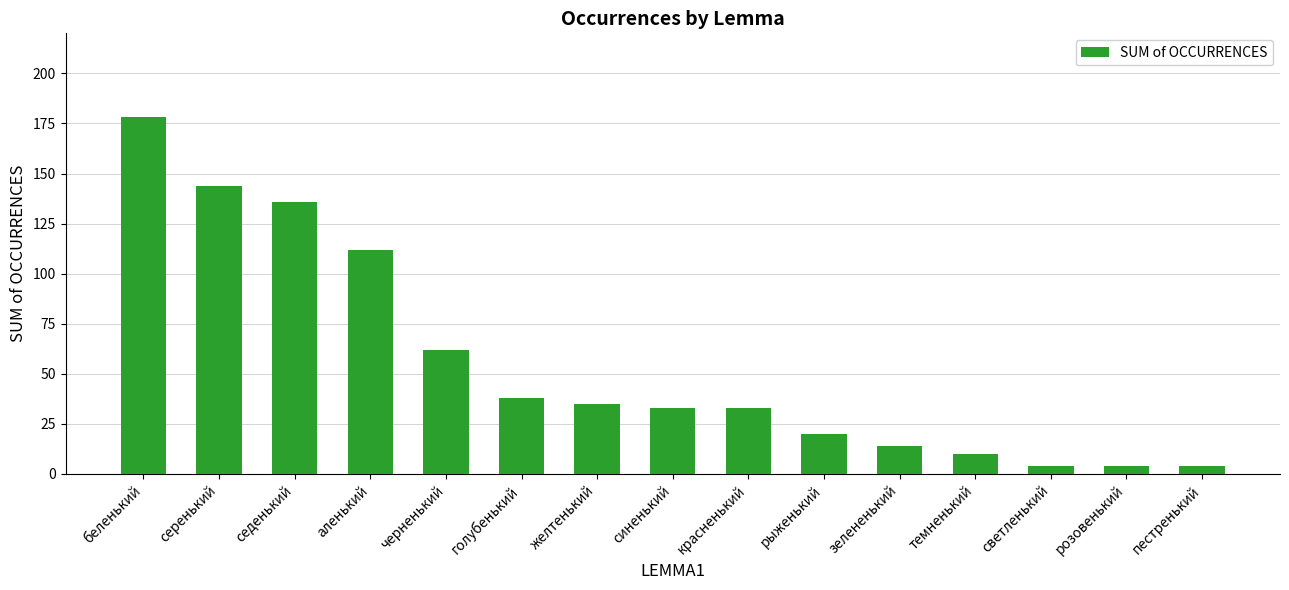

What is the ratio of the value at синенький to the value at аленький?

0.3